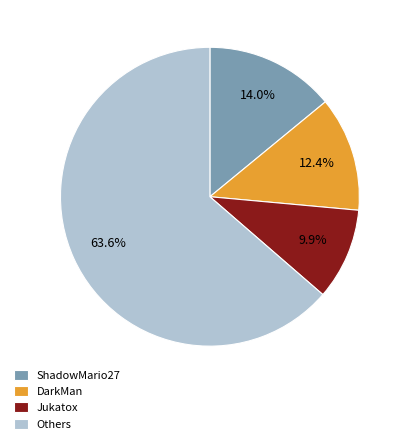

Does any single category account for the majority?

Yes